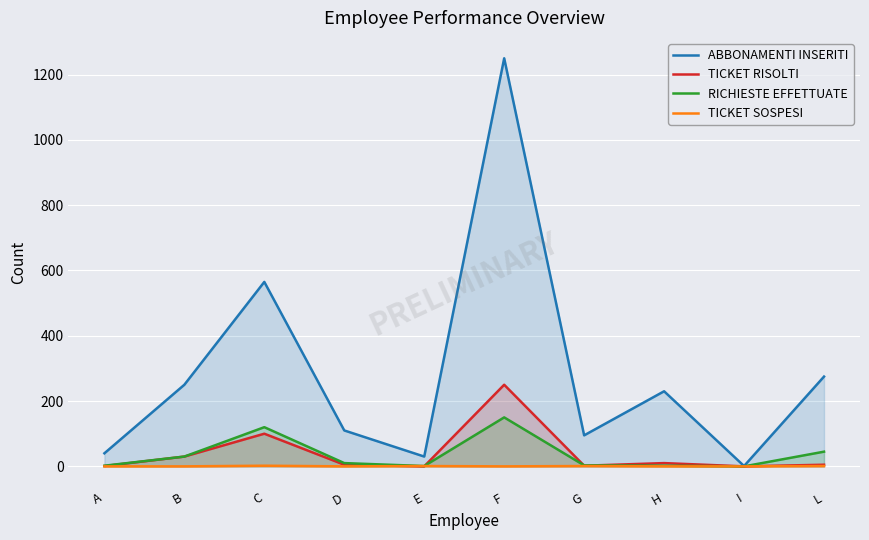

At which category is the sum across all series the highest?

F